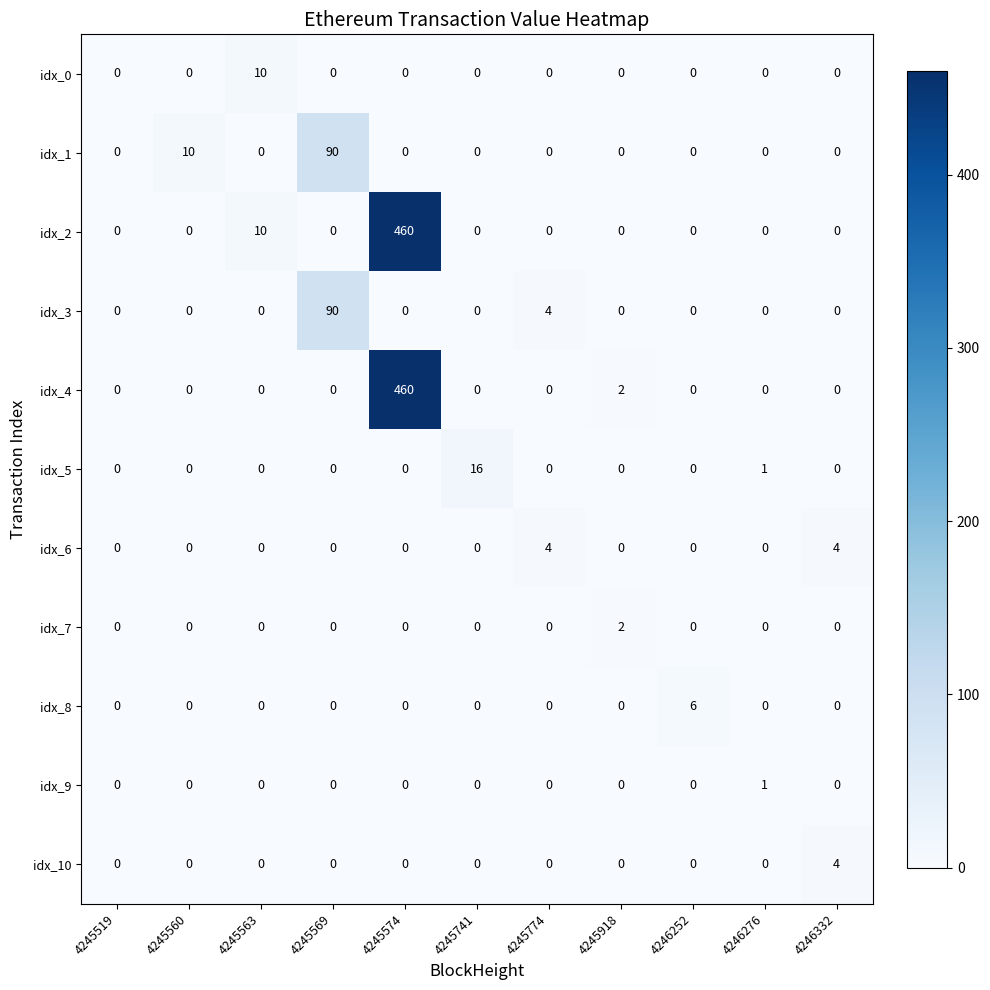

At which label is idx_1 closest to 45?

4245560